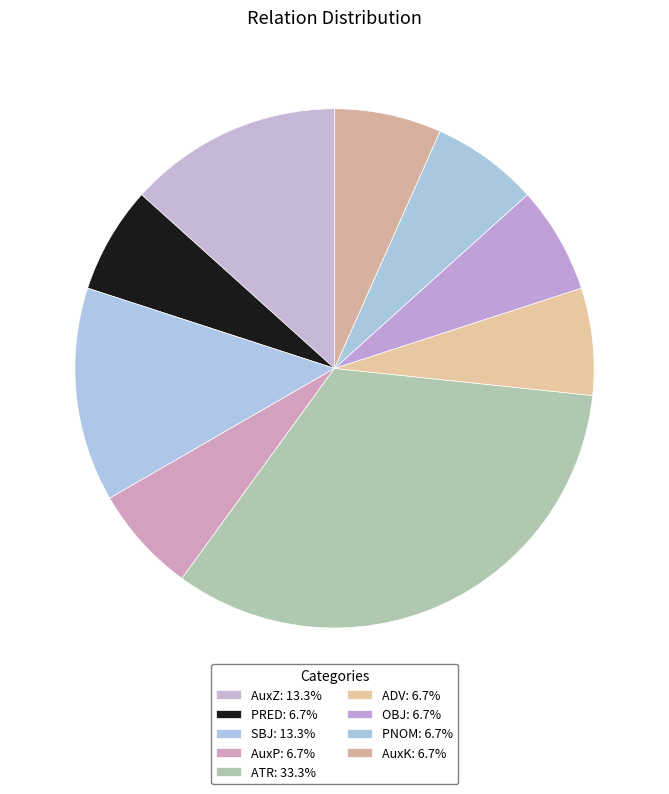

Count the number of slices in the pie.

9